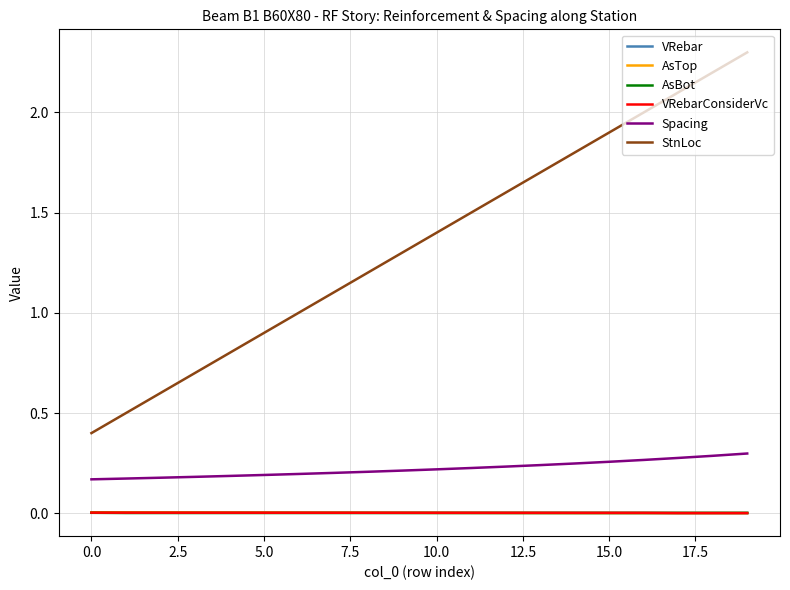

What is the minimum value for StnLoc?

0.4